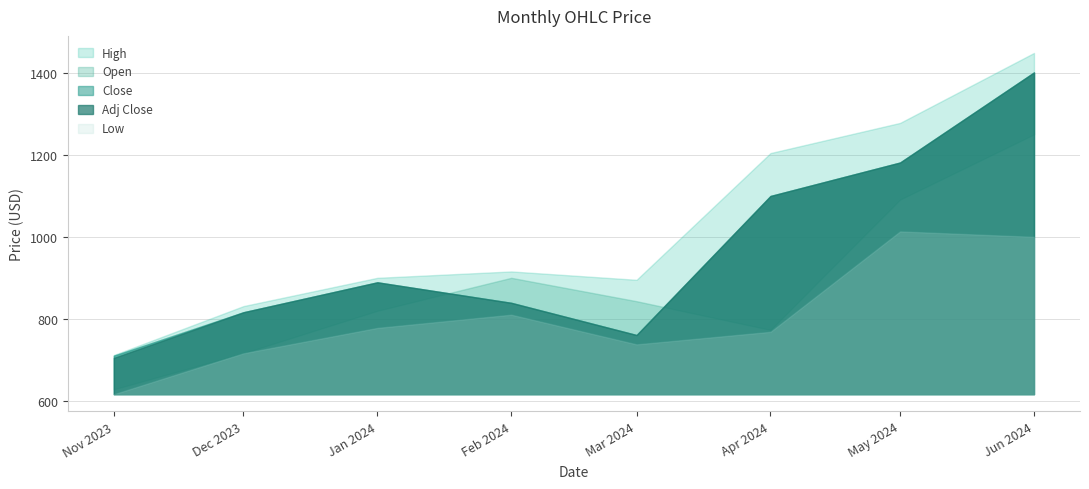

Which has a higher value, 2023-12-01 or 2024-03-01?

2024-03-01